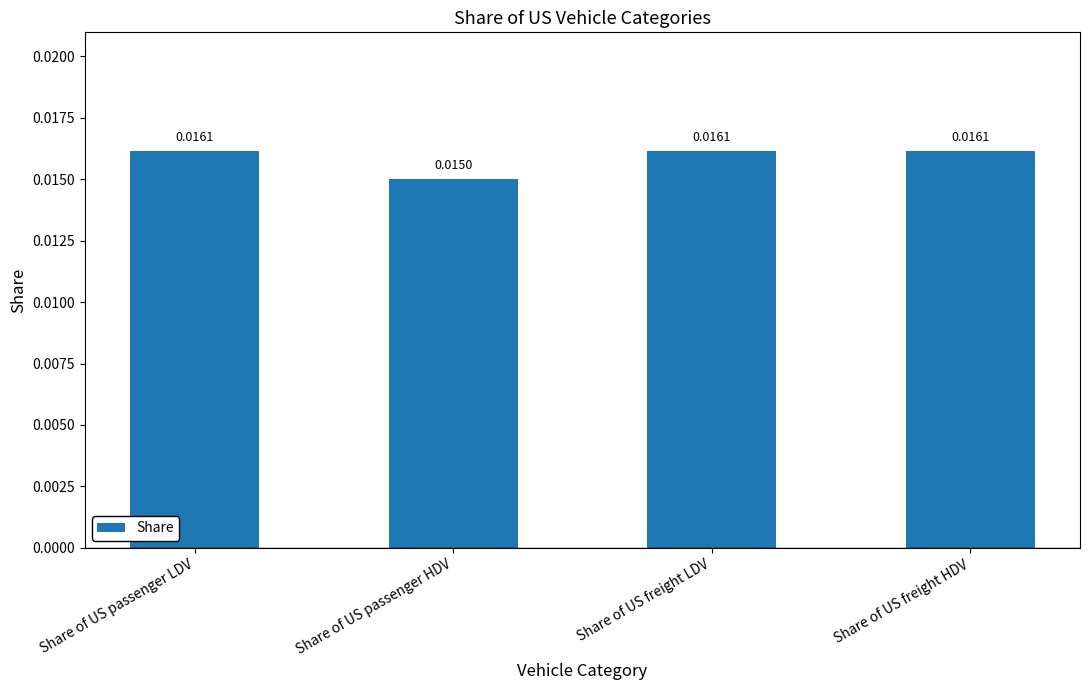

Where is the data nearest to the value 0?

Share of US passenger HDV